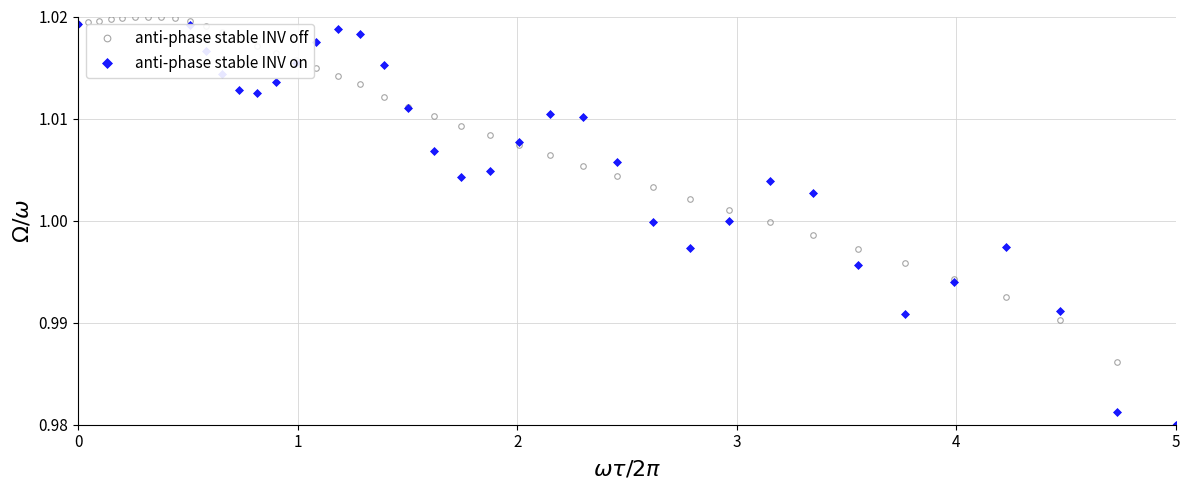

True or false: anti-phase stable INV off and anti-phase stable INV on cross at least once.

True